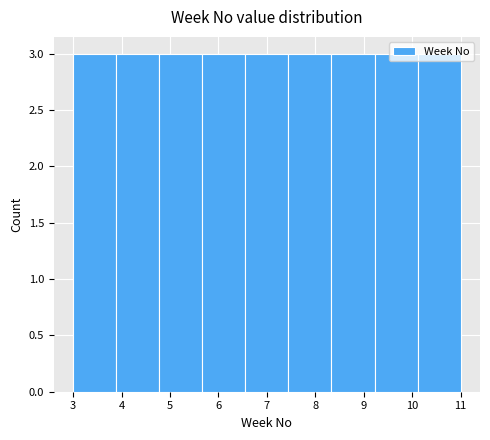

What is the height of the bar covering 5.7 to 6.6 on the x-axis? Neither the bar edges nor the heights are printed on the chart, so give them approximately, as read against the axes.

3